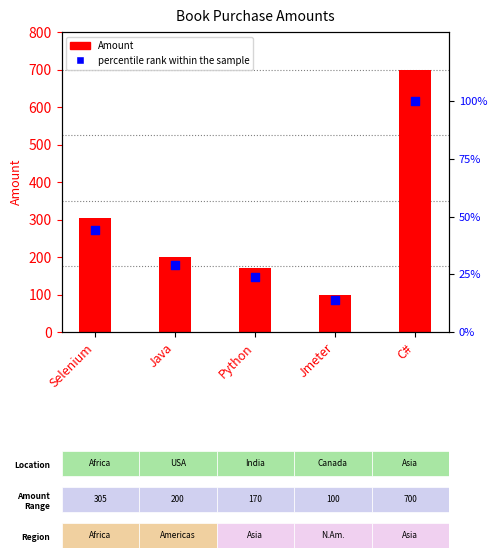

Which series contains the lowest Y value?

percentile rank within the sample